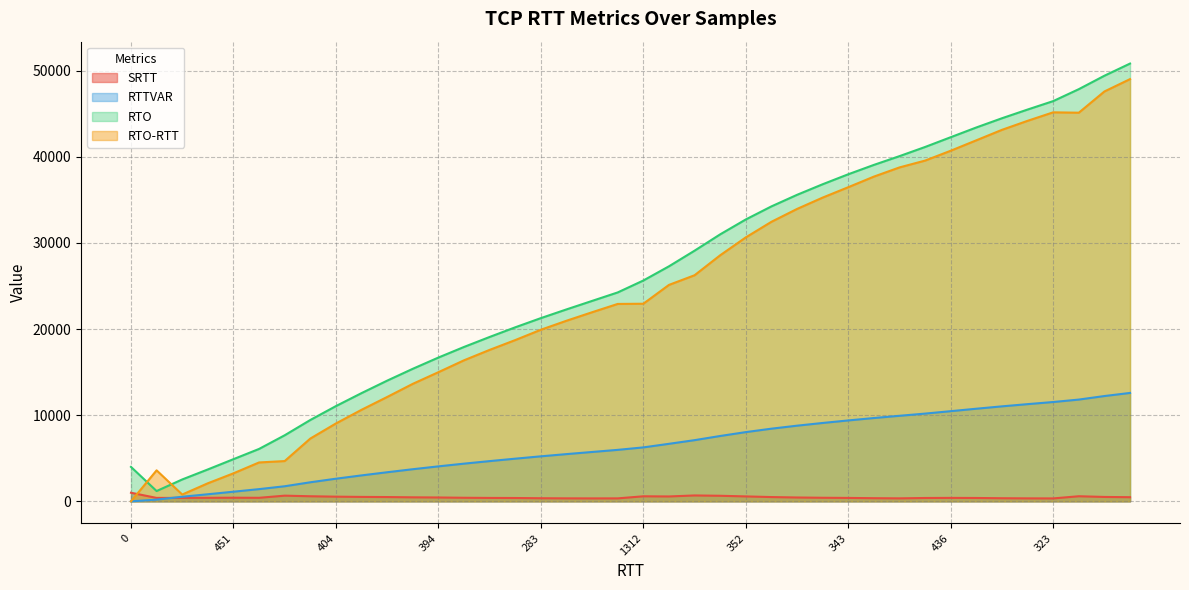

What is the average value of the RTO series?

25965.3